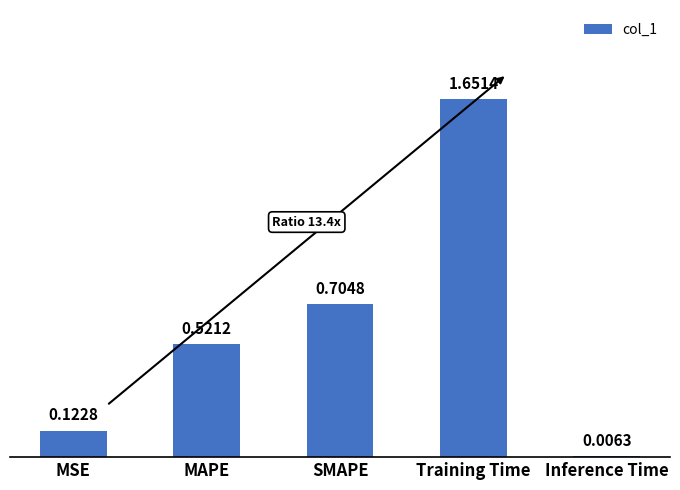

What is the difference between the values at SMAPE and MAPE?

0.2